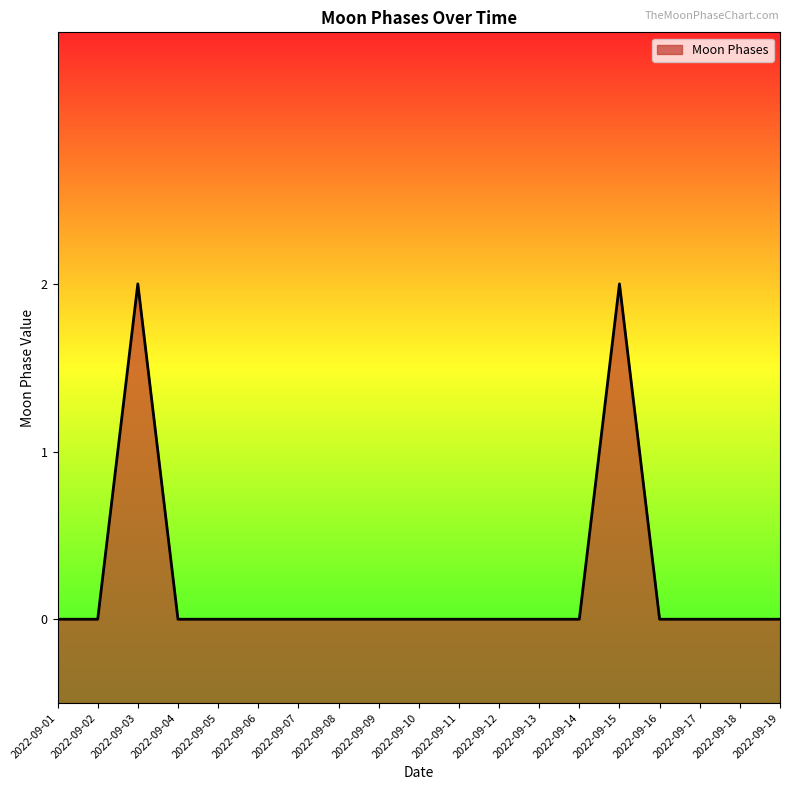

How many values are above zero?

2